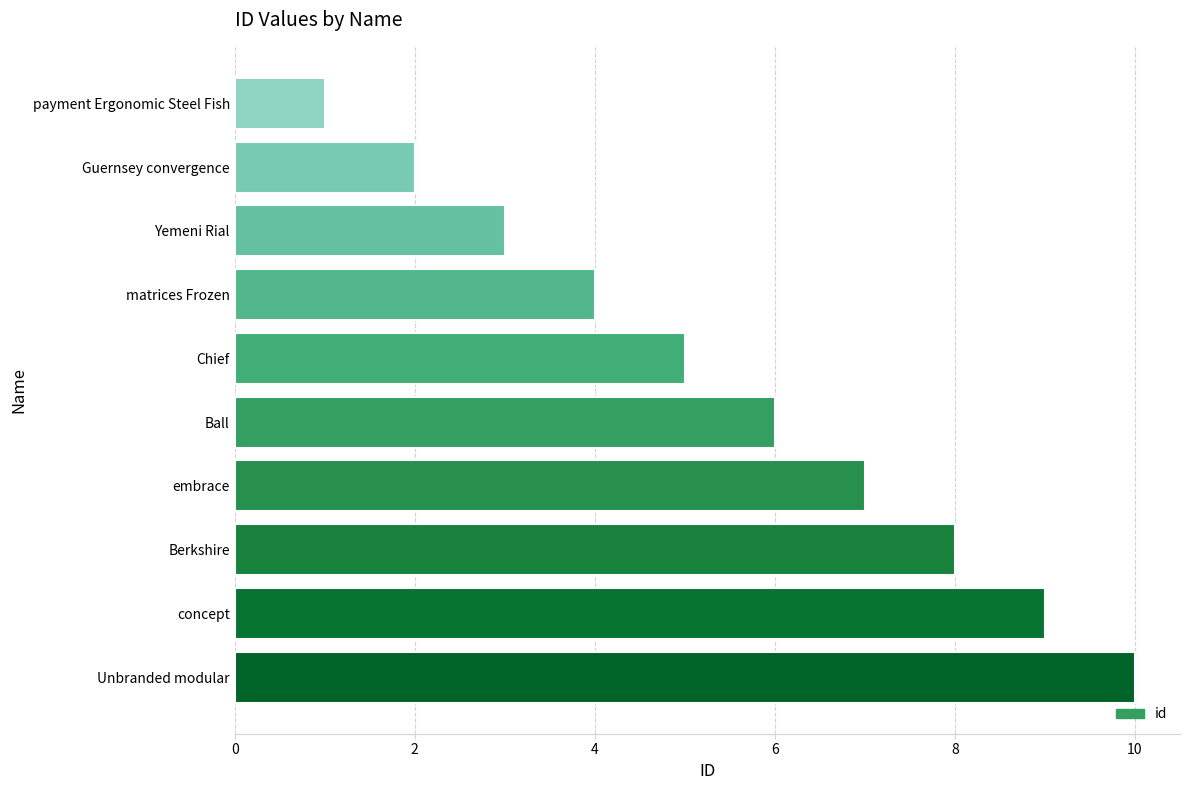

Count the values in the range 3 to 8.

6